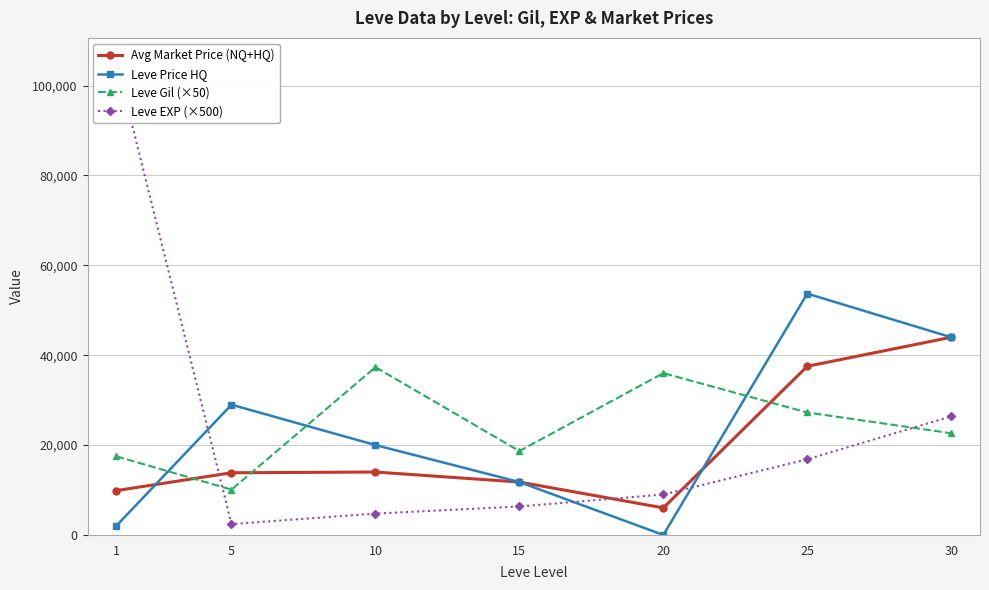

What is the value of the Leve Price HQ point at the 6th from the left?

53694.0